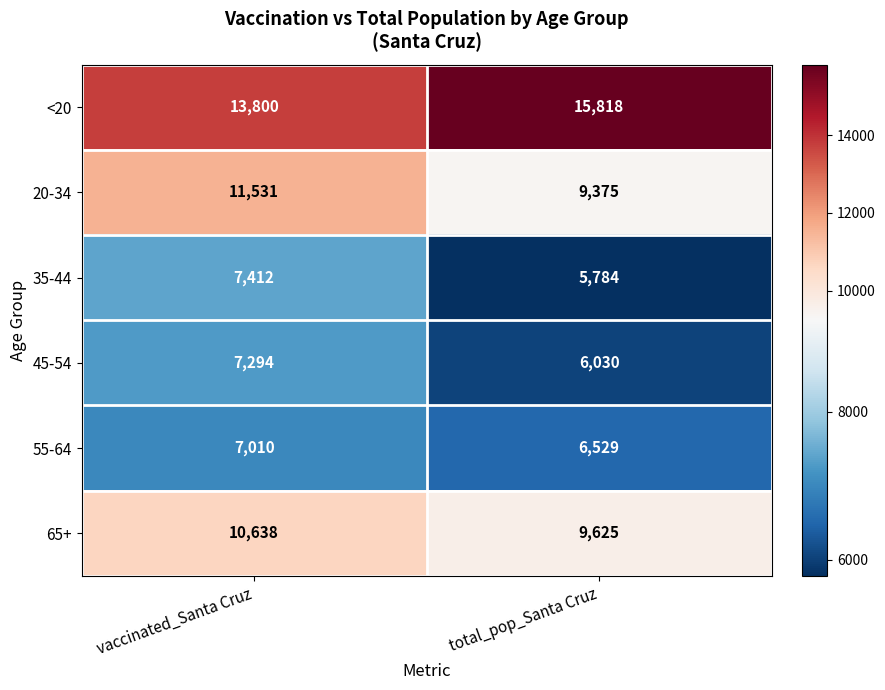

The <20 series shows 26297 at total_pop_Santa Cruz. True or false?

False